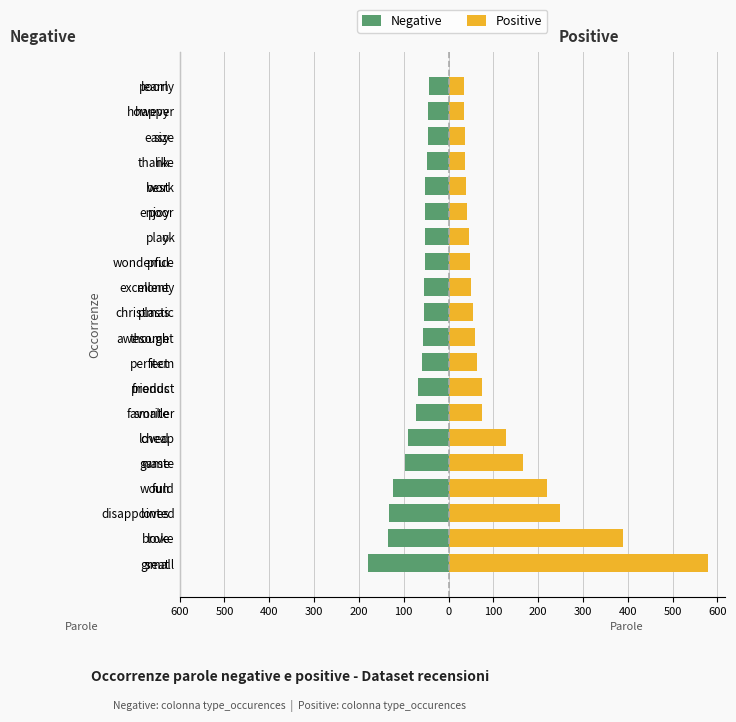

Where does the Negative series first go above -54?

600